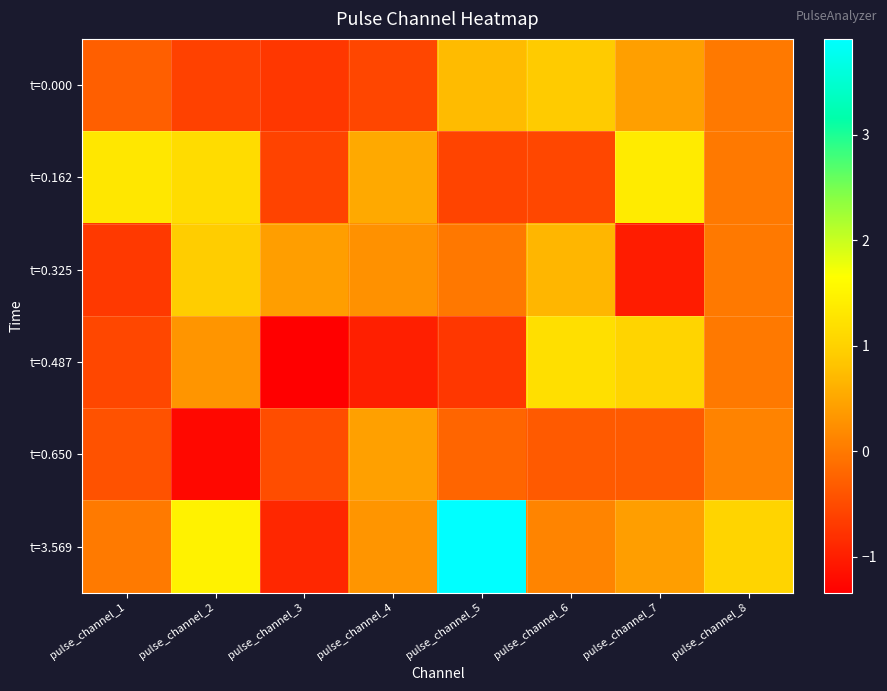

Reading left to right, list all the values displayed in this chart.

t=0.000: pulse_channel_1=-0.3	pulse_channel_2=-0.6	pulse_channel_3=-0.7	pulse_channel_4=-0.6	pulse_channel_5=0.7	pulse_channel_6=0.9	pulse_channel_7=0.4	pulse_channel_8=0.0
t=0.162: pulse_channel_1=1.3	pulse_channel_2=1.2	pulse_channel_3=-0.6	pulse_channel_4=0.5	pulse_channel_5=-0.6	pulse_channel_6=-0.6	pulse_channel_7=1.4	pulse_channel_8=-0.0
t=0.325: pulse_channel_1=-0.7	pulse_channel_2=0.9	pulse_channel_3=0.4	pulse_channel_4=0.3	pulse_channel_5=-0.0	pulse_channel_6=0.7	pulse_channel_7=-1.0	pulse_channel_8=0.0
t=0.487: pulse_channel_1=-0.6	pulse_channel_2=0.3	pulse_channel_3=-1.3	pulse_channel_4=-1.0	pulse_channel_5=-0.7	pulse_channel_6=1.2	pulse_channel_7=1.0	pulse_channel_8=-0.0
t=0.650: pulse_channel_1=-0.4	pulse_channel_2=-1.2	pulse_channel_3=-0.5	pulse_channel_4=0.4	pulse_channel_5=-0.2	pulse_channel_6=-0.3	pulse_channel_7=-0.3	pulse_channel_8=0.1
t=3.569: pulse_channel_1=0.0	pulse_channel_2=1.5	pulse_channel_3=-0.9	pulse_channel_4=0.3	pulse_channel_5=3.9	pulse_channel_6=0.1	pulse_channel_7=0.4	pulse_channel_8=1.0